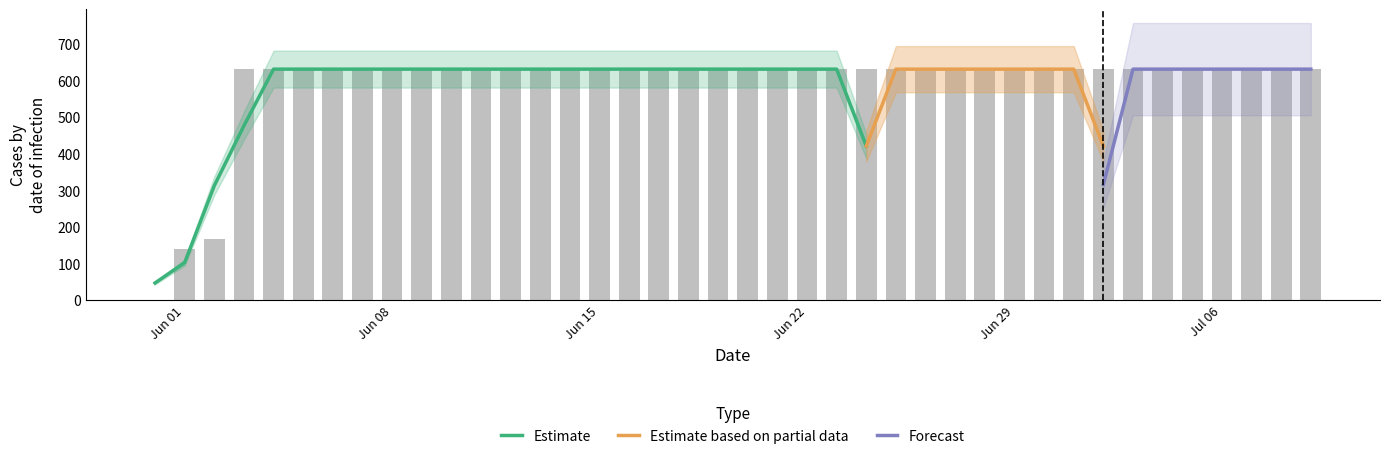

What is the difference between the second highest and second lowest values?

492